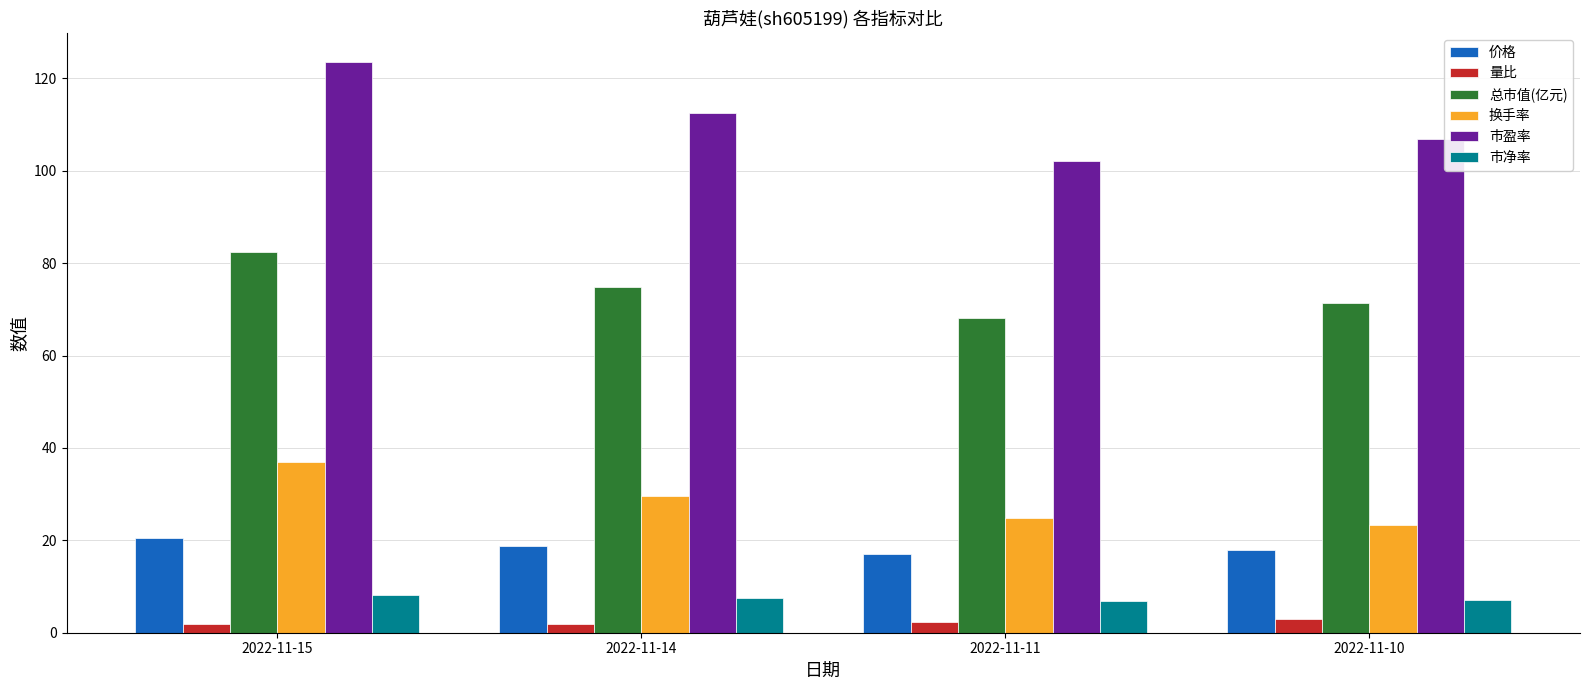

What is the minimum value for 市盈率?

102.2